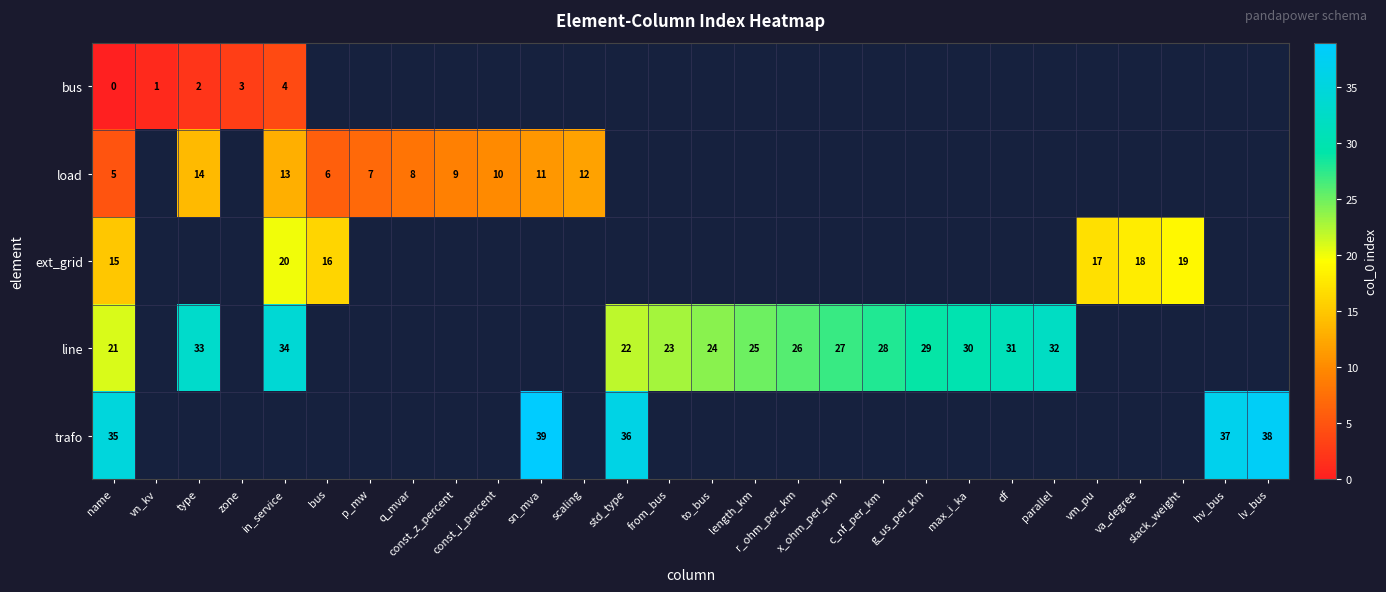

Is it true that bus equals 1 at type?

False